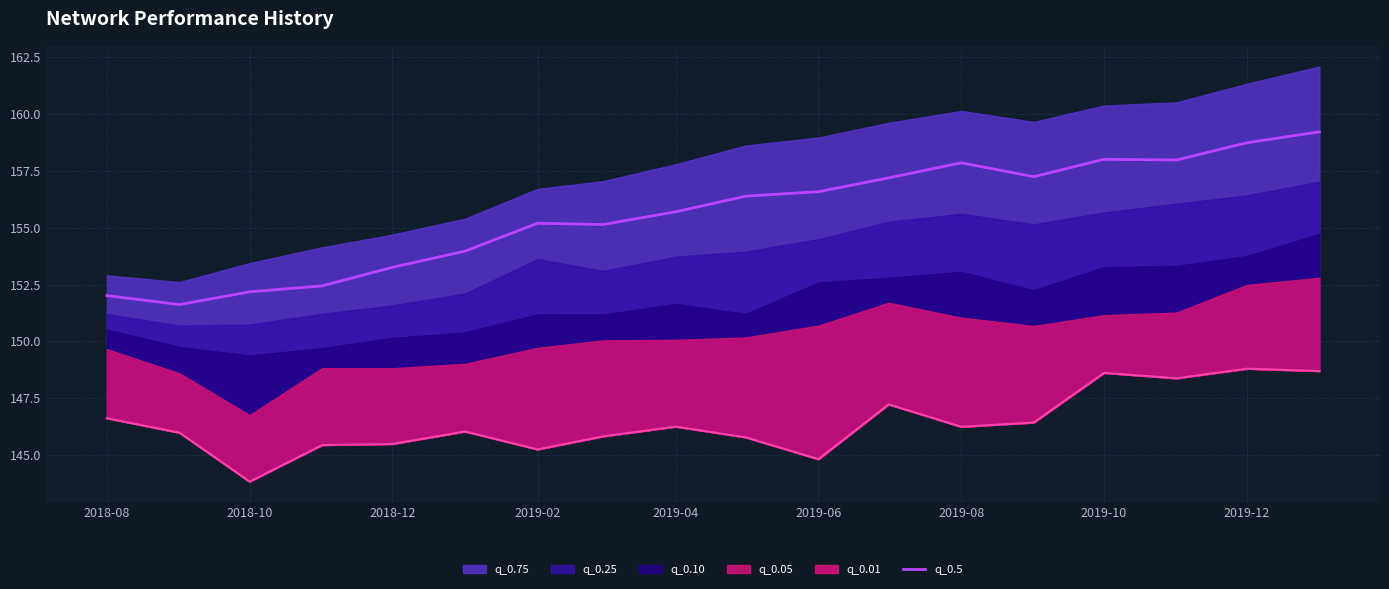

What is the minimum value for q_0.5?

151.6